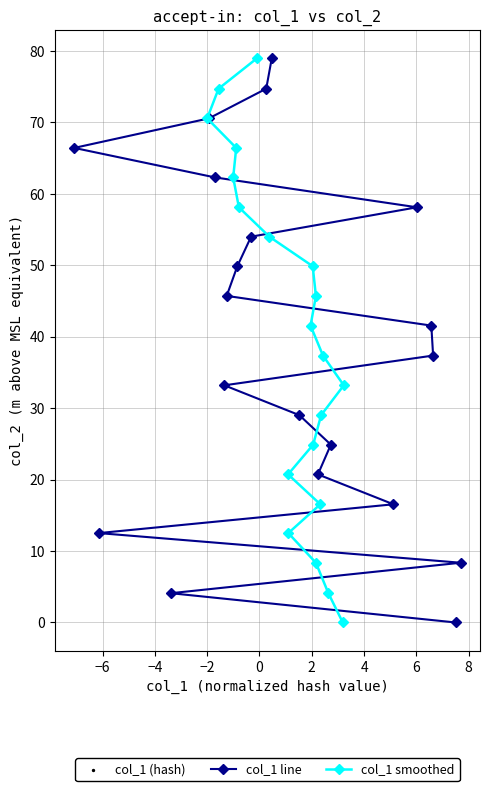

Which series reaches the minimum Y coordinate?

col_1 line